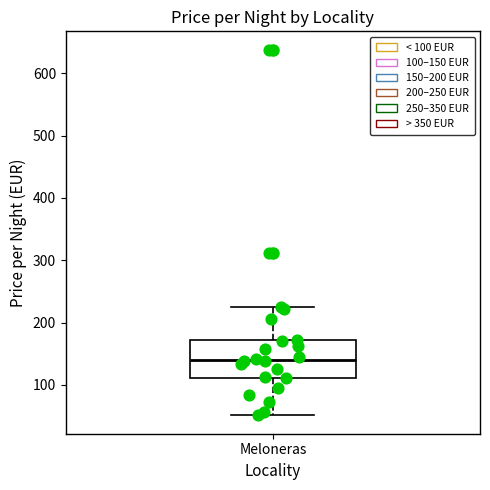

Read this box plot against the y-axis: the position of the median line, the range covered by the box, and the ends of both whiskers. The values are not printed on the chart, so give them approximately, as read against the axis.

median 140, box 110 to 170, whiskers 50 to 230